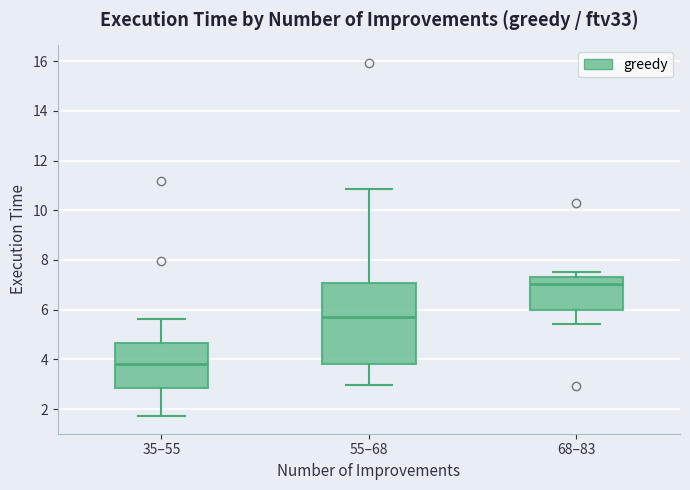

Reading left to right, transcribe this box plot: for each box, give where its median line is, the range the box spans, and where its two whiskers end, as read against the y-axis. The values are not printed on the chart, so give them approximately, as read against the axis.

35–55: median 3.8, box 2.8 to 4.6, whiskers 1.8 to 5.6
55–68: median 5.8, box 3.8 to 7.0, whiskers 3.0 to 10.8
68–83: median 7.0, box 6.0 to 7.4, whiskers 5.4 to 7.6